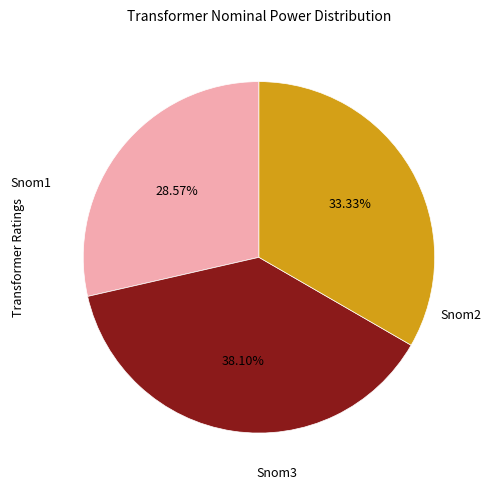

Does any single category account for the majority?

No